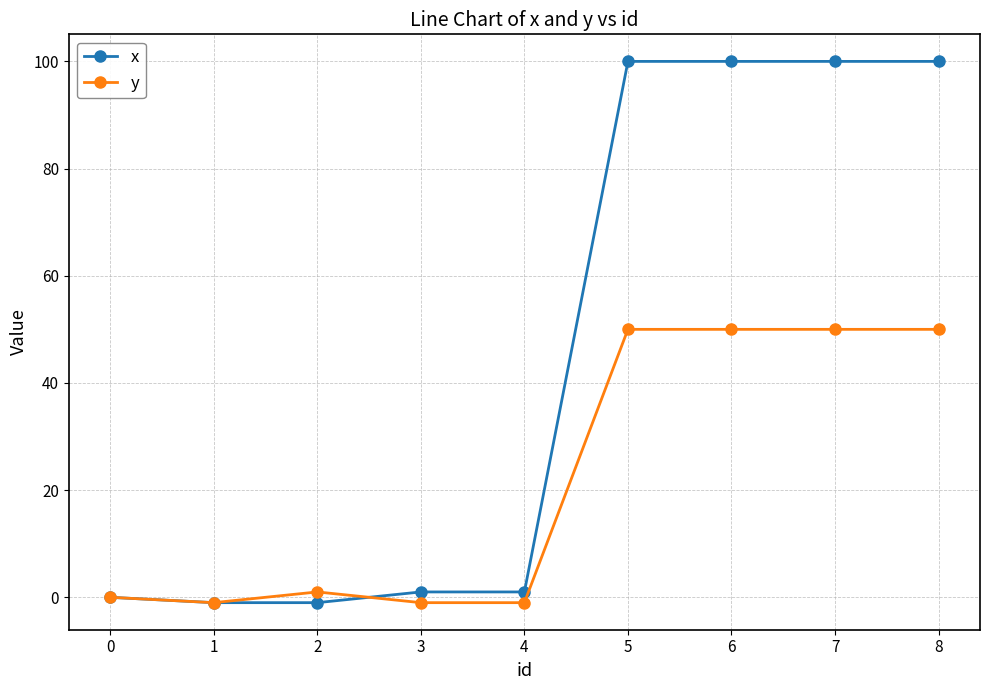

What is the maximum value shown in the chart?

100